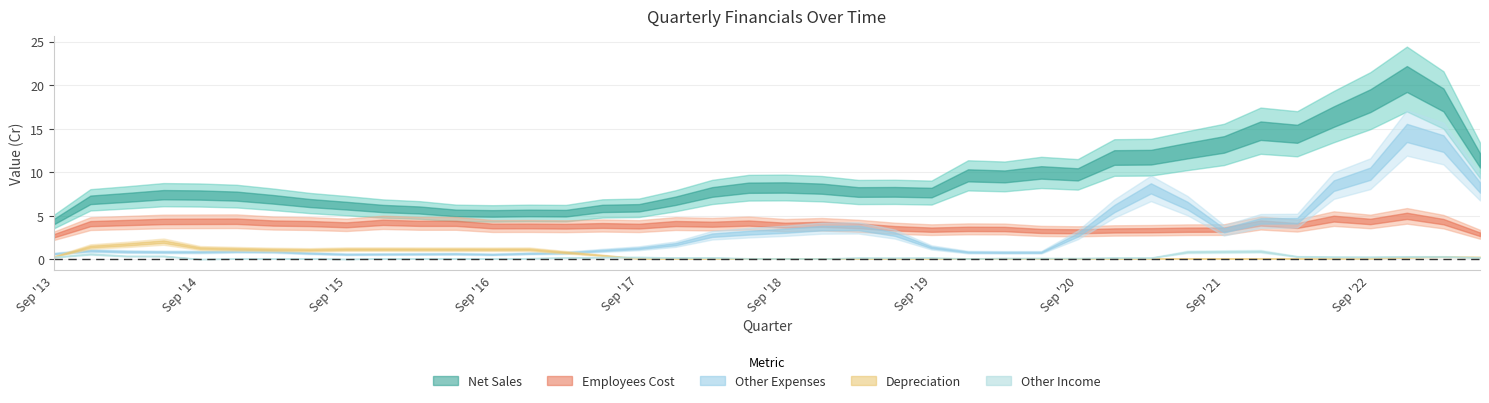

What position from the left is Jun '19?

24